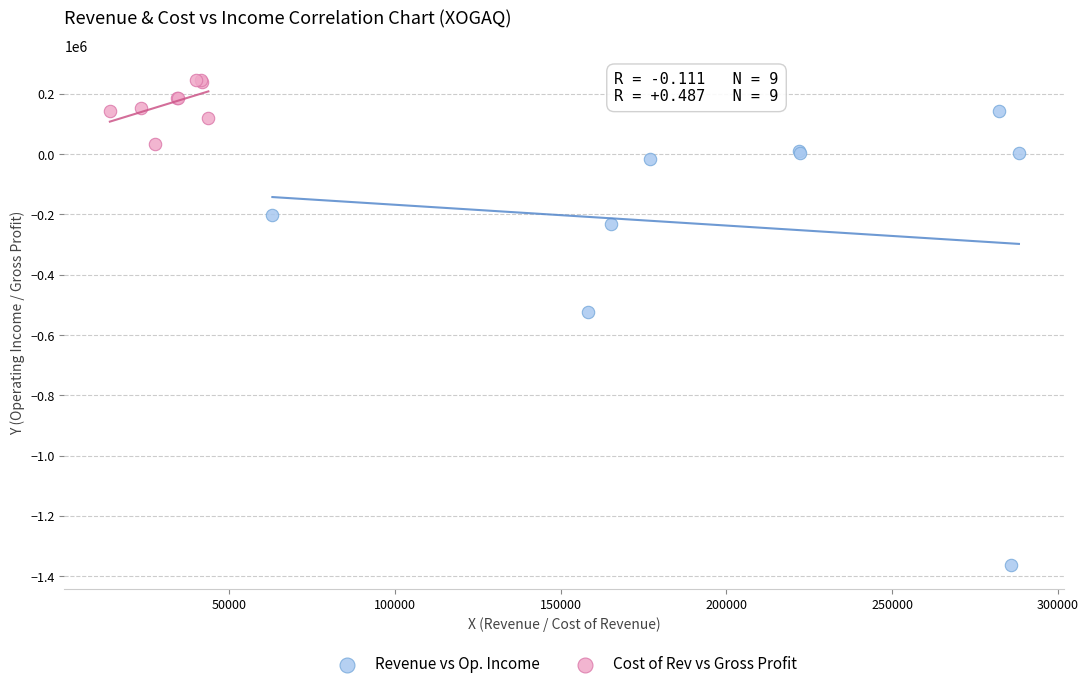

Which series reaches the maximum Y coordinate?

Cost of Rev vs Gross Profit